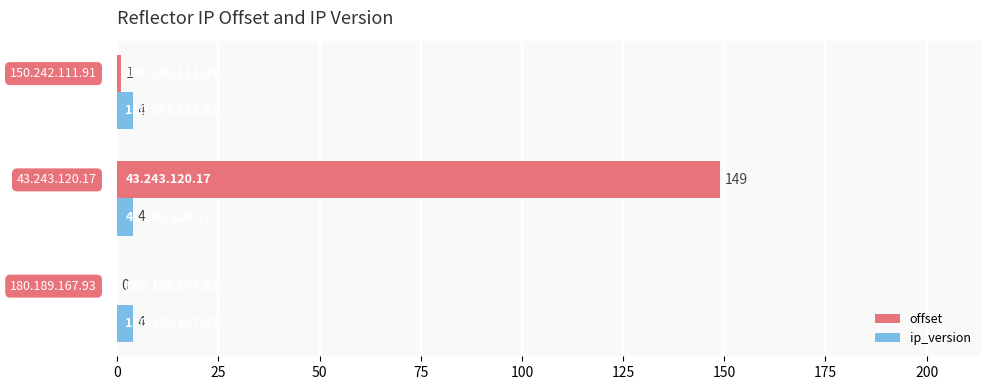

What is the sum of all offset values?

150